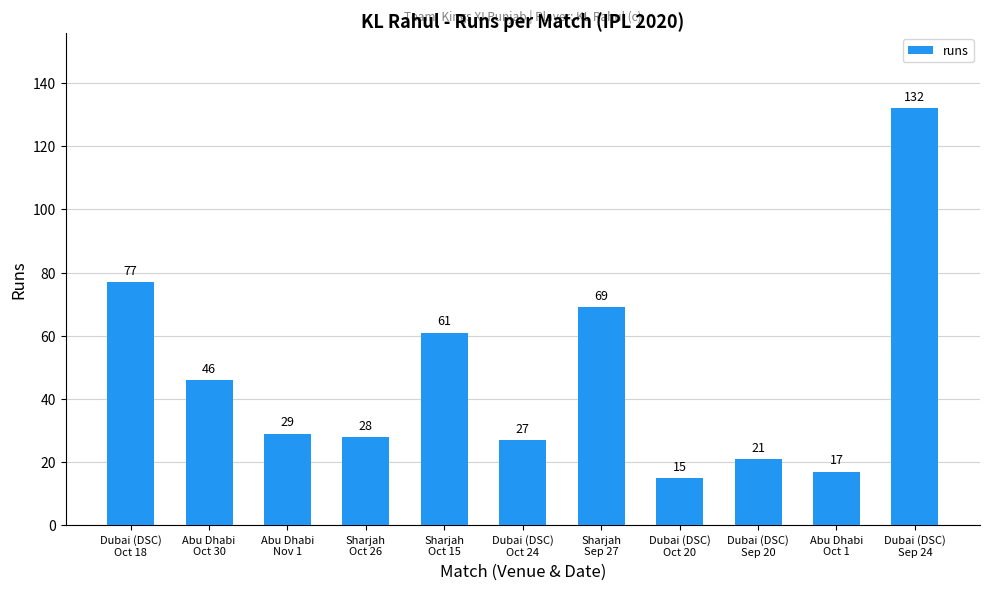

What is the difference between the maximum and minimum values?

117